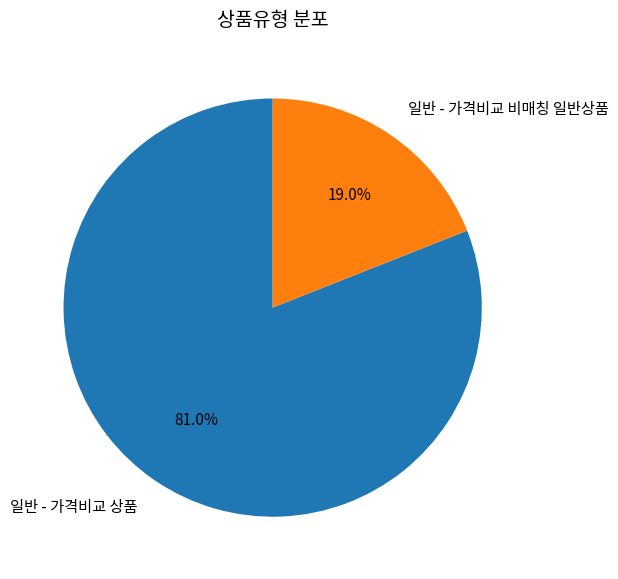

Is it true that 일반 - 가격비교 상품 is 81% of the pie?

True